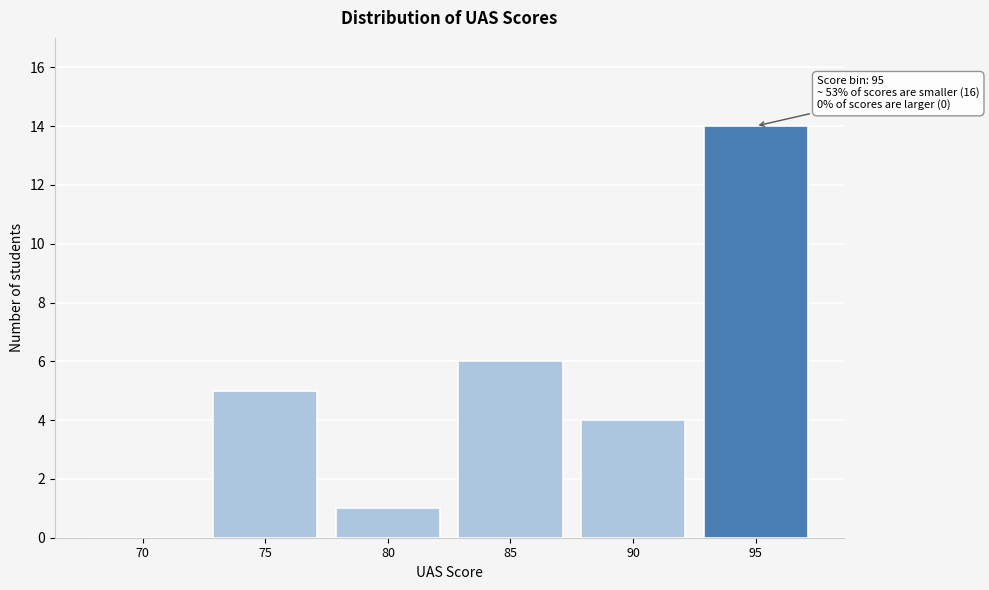

Reading right to left, list all the values displayed in this chart.

95=14	90=4	85=6	80=1	75=5	70=0